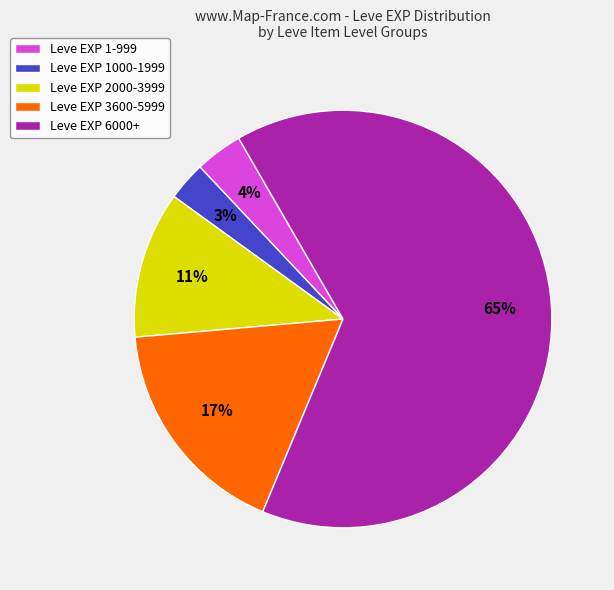

Rank the categories by value from highest to lowest.

Leve EXP 6000+, Leve EXP 3600-5999, Leve EXP 2000-3999, Leve EXP 1-999, Leve EXP 1000-1999